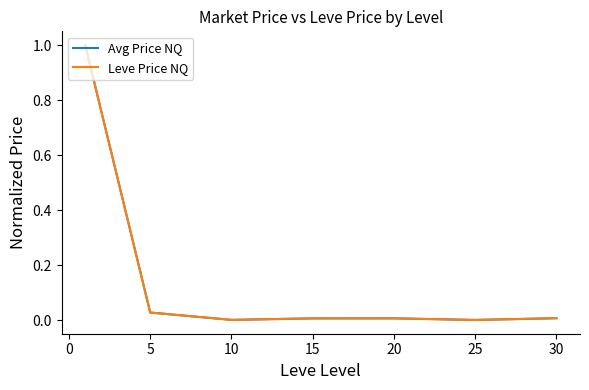

Which series has the widest spread of values?

Avg Price NQ